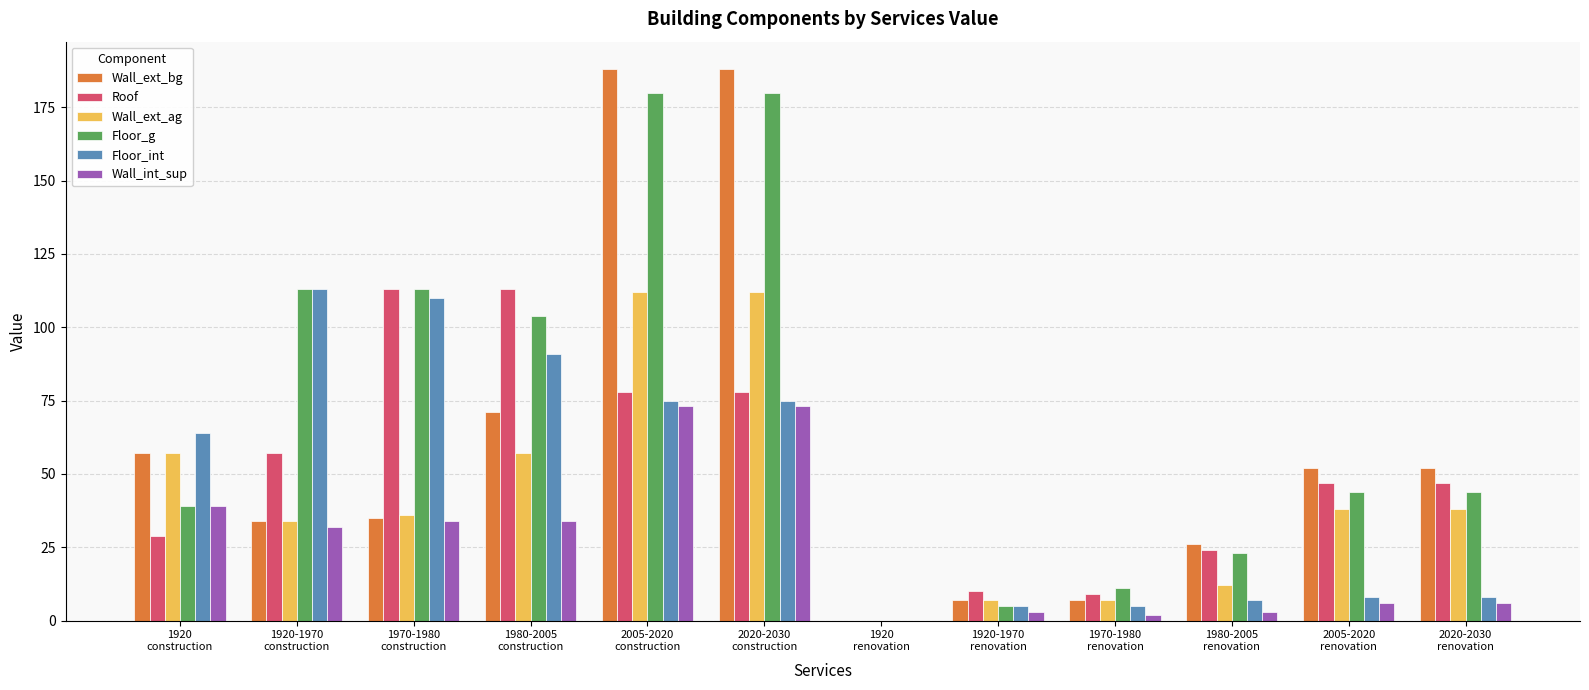

Reading left to right, what are all the values shown in this chart?

Wall_ext_bg: 1920
construction=57	1920-1970
construction=34	1970-1980
construction=35	1980-2005
construction=71	2005-2020
construction=188	2020-2030
construction=188	1920
renovation=0	1920-1970
renovation=7	1970-1980
renovation=7	1980-2005
renovation=26	2005-2020
renovation=52	2020-2030
renovation=52
Roof: 1920
construction=29	1920-1970
construction=57	1970-1980
construction=113	1980-2005
construction=113	2005-2020
construction=78	2020-2030
construction=78	1920
renovation=0	1920-1970
renovation=10	1970-1980
renovation=9	1980-2005
renovation=24	2005-2020
renovation=47	2020-2030
renovation=47
Wall_ext_ag: 1920
construction=57	1920-1970
construction=34	1970-1980
construction=36	1980-2005
construction=57	2005-2020
construction=112	2020-2030
construction=112	1920
renovation=0	1920-1970
renovation=7	1970-1980
renovation=7	1980-2005
renovation=12	2005-2020
renovation=38	2020-2030
renovation=38
Floor_g: 1920
construction=39	1920-1970
construction=113	1970-1980
construction=113	1980-2005
construction=104	2005-2020
construction=180	2020-2030
construction=180	1920
renovation=0	1920-1970
renovation=5	1970-1980
renovation=11	1980-2005
renovation=23	2005-2020
renovation=44	2020-2030
renovation=44
Floor_int: 1920
construction=64	1920-1970
construction=113	1970-1980
construction=110	1980-2005
construction=91	2005-2020
construction=75	2020-2030
construction=75	1920
renovation=0	1920-1970
renovation=5	1970-1980
renovation=5	1980-2005
renovation=7	2005-2020
renovation=8	2020-2030
renovation=8
Wall_int_sup: 1920
construction=39	1920-1970
construction=32	1970-1980
construction=34	1980-2005
construction=34	2005-2020
construction=73	2020-2030
construction=73	1920
renovation=0	1920-1970
renovation=3	1970-1980
renovation=2	1980-2005
renovation=3	2005-2020
renovation=6	2020-2030
renovation=6